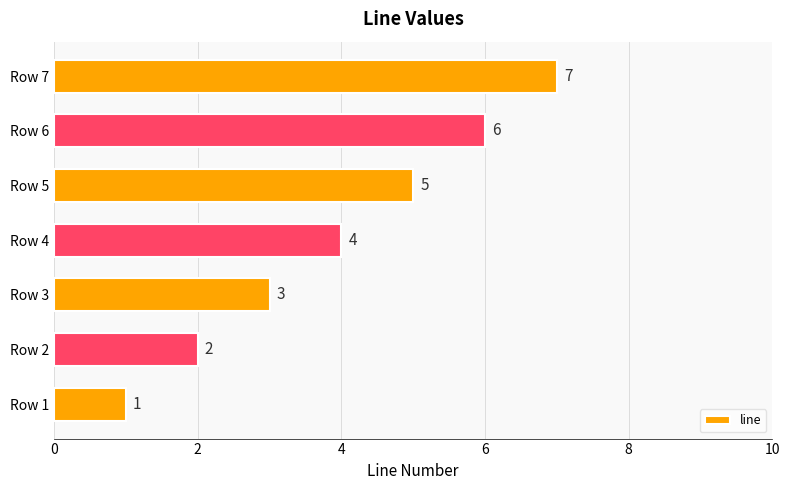

The value at Row 1 is 2. True or false?

False